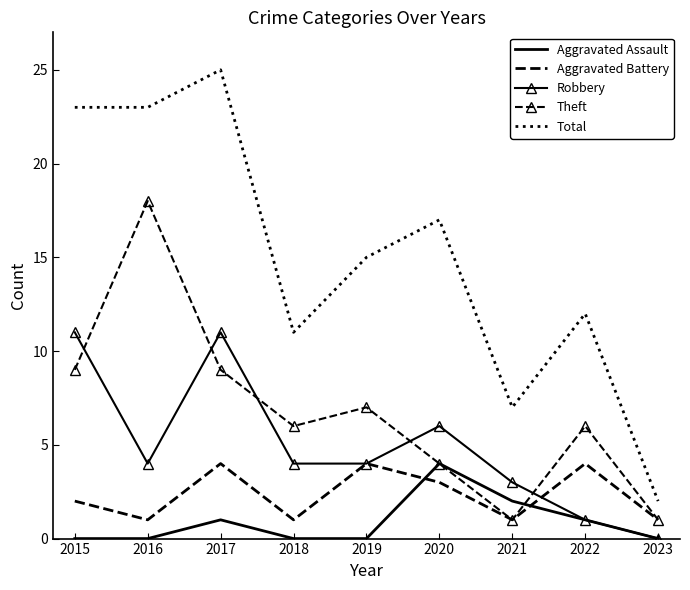

What is the difference between the highest and lowest values at 2018?

11